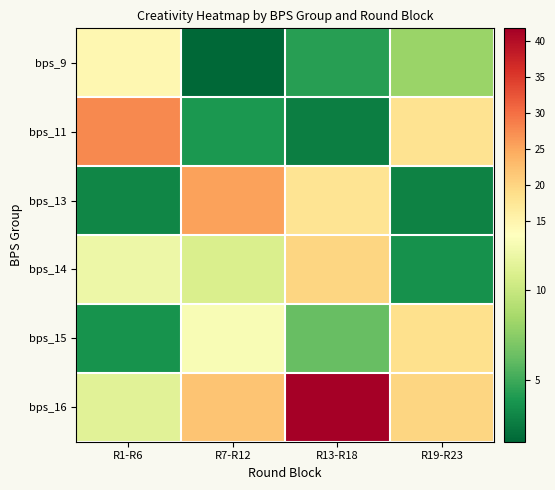

Rank the series at R13-R18 from lowest to highest value.

bps_11, bps_9, bps_15, bps_13, bps_14, bps_16